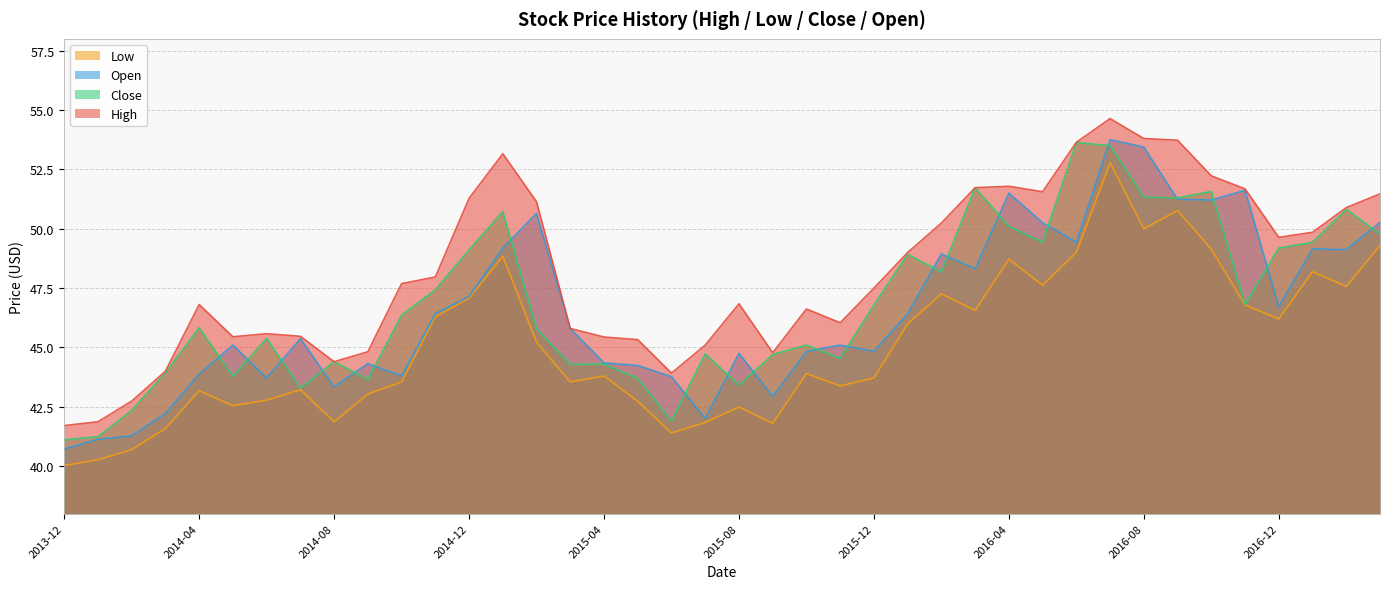

List the series in order of their peak value, highest first.

High, Open, Close, Low